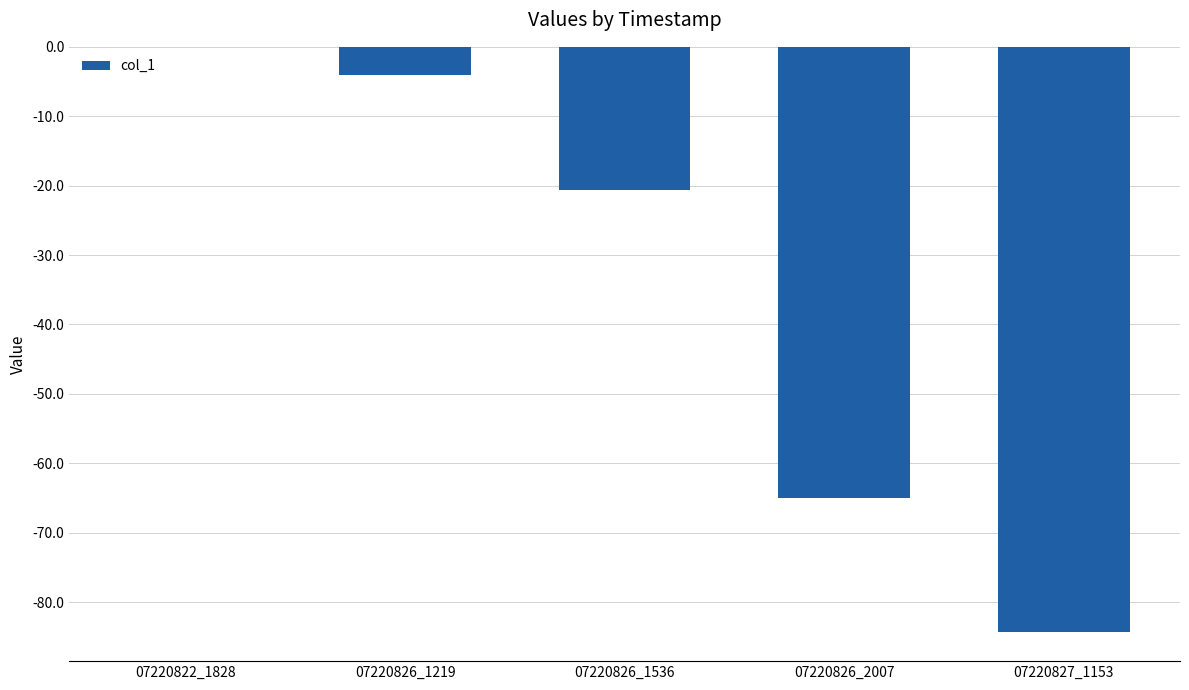

True or false: the data shows 0.0 at 07220822_1828.

True